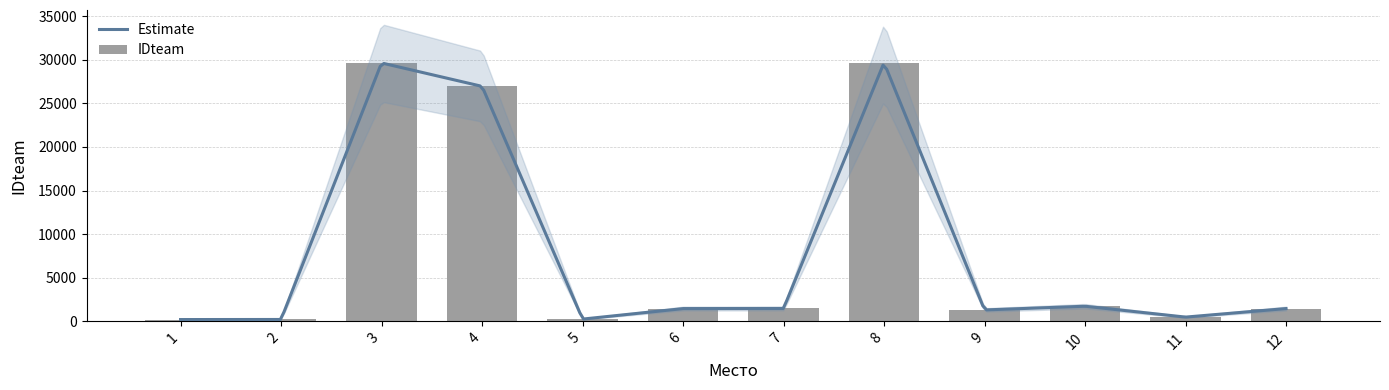

Reading left to right, list all the values displayed in this chart.

1=202	2=210	3=29640	4=26955	5=253	6=1461	7=1472	8=29676	9=1303	10=1730	11=483	12=1462